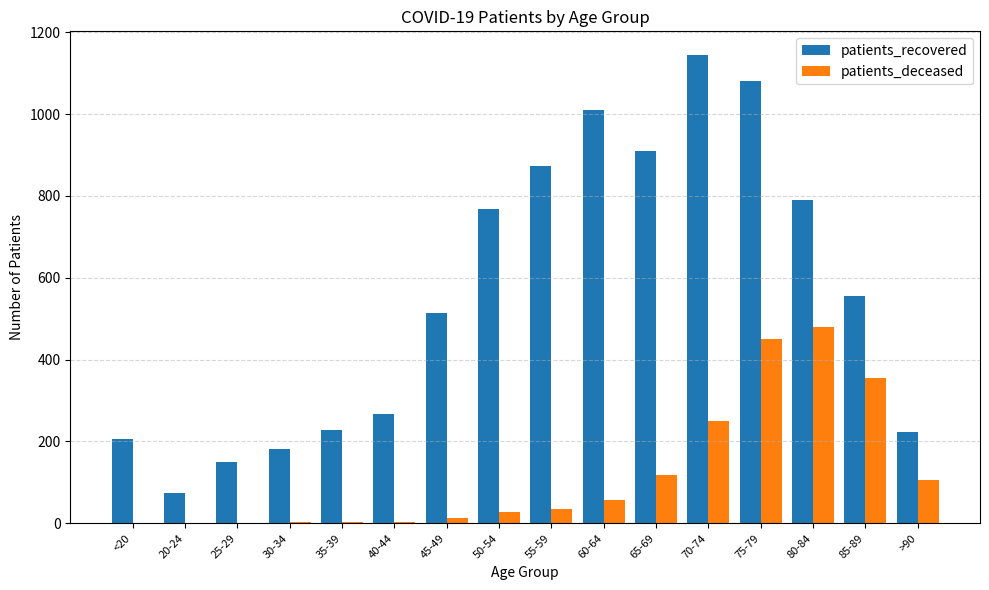

Which category has the highest value across all series?

70-74